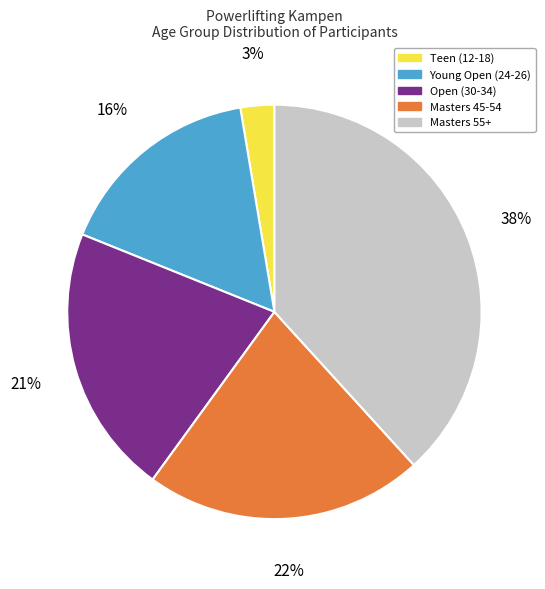

To the nearest percent, what is the average slice percentage?

20%